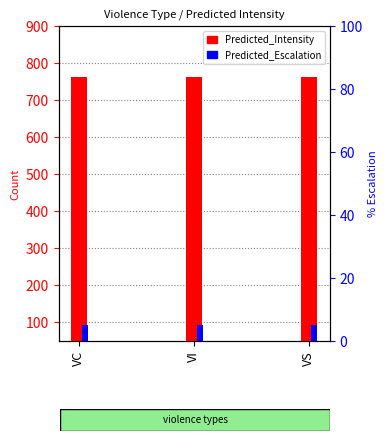

What is the value of the Predicted_Escalation bar at the 1st from the left?

5